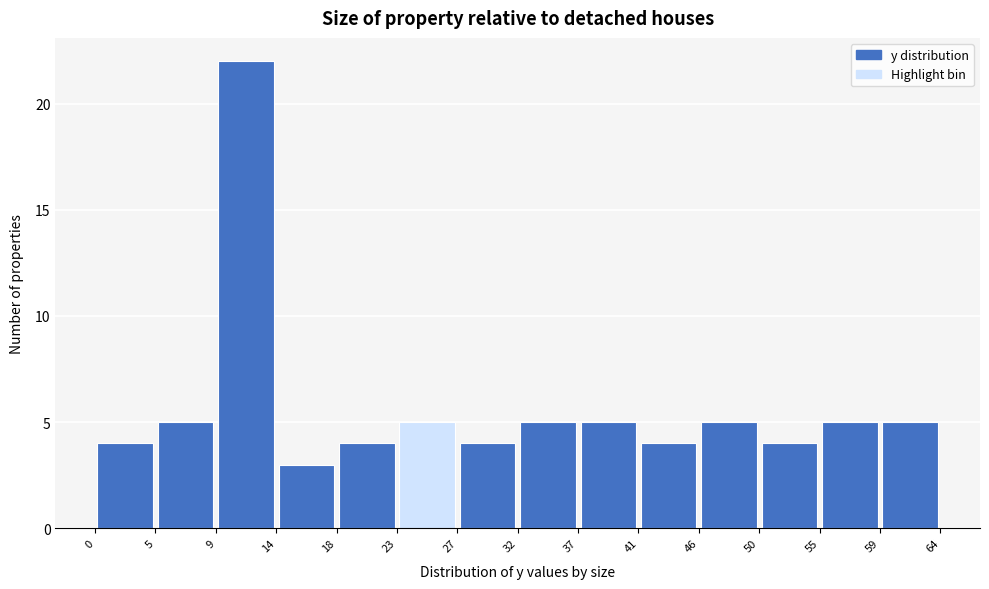

How tall is the bar that spans 23 to 27 on the x-axis? The values are not printed on the chart, so give them approximately, as read against the axis.

5